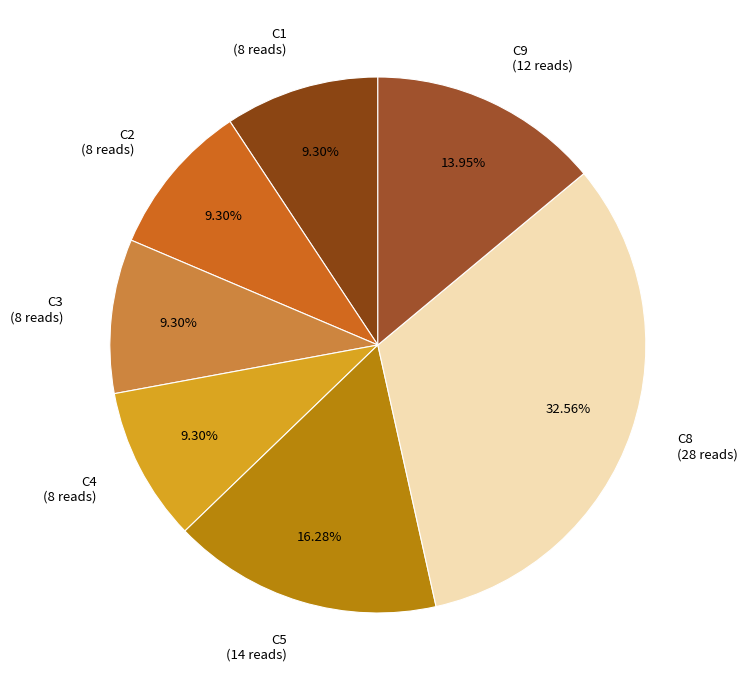

Combined, what portion of the pie is C2 and C3?

18.6%